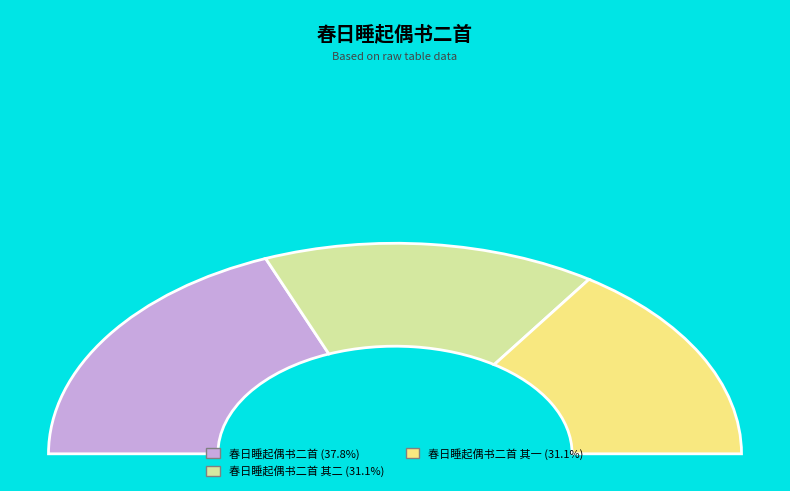

Is there a majority slice in this chart?

No